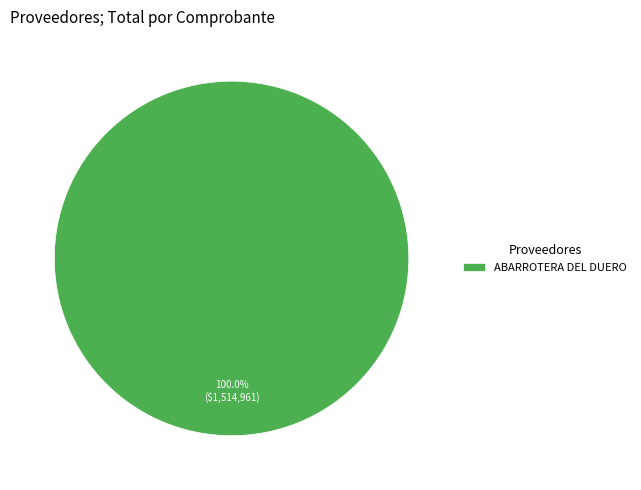

Rank the categories by value from highest to lowest.

ABARROTERA DEL DUERO